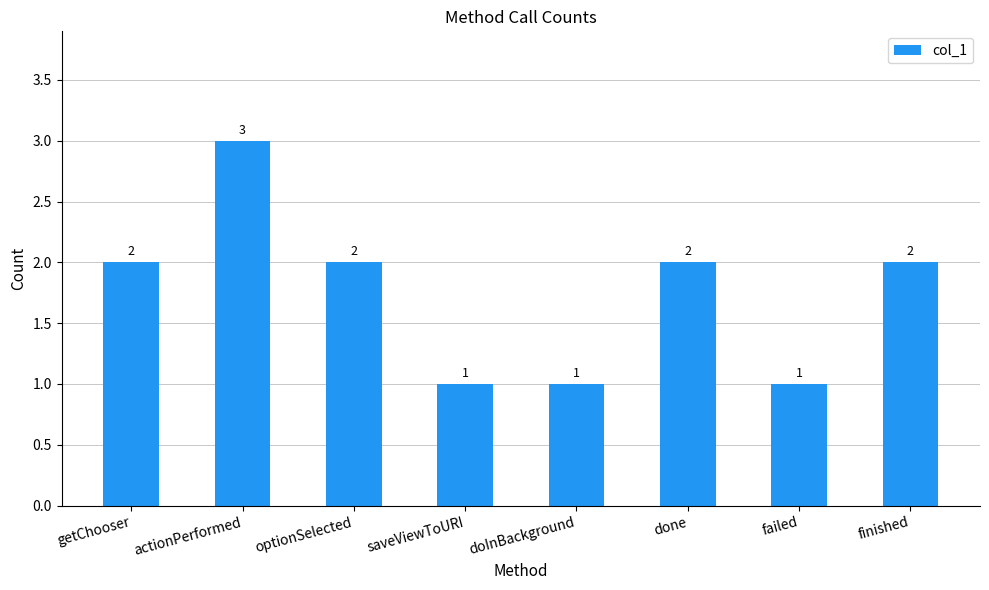

Is it true that the value at failed is 1?

True